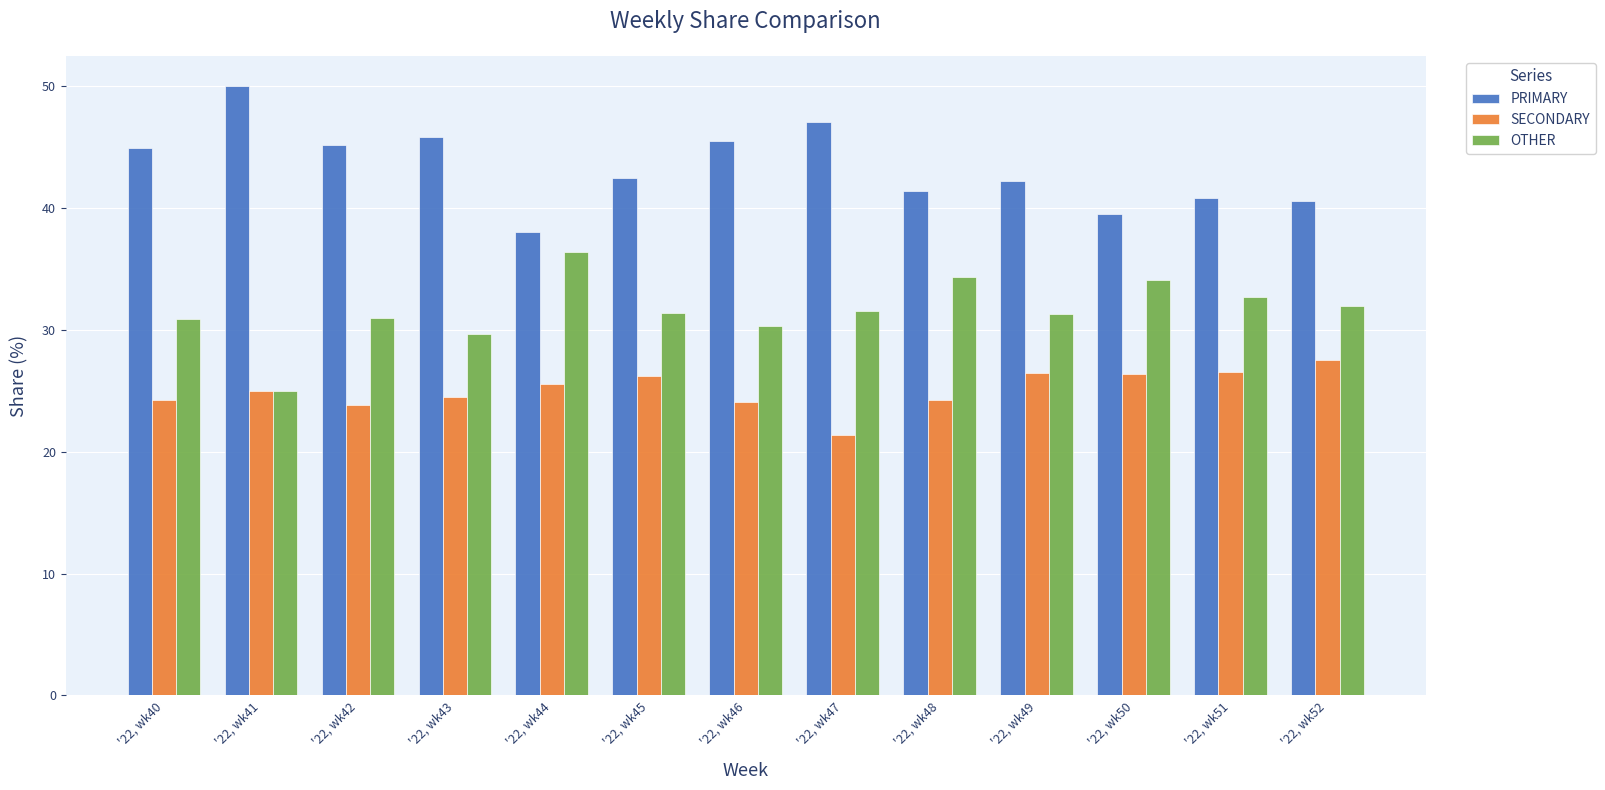

What are all the series names shown in the legend?

PRIMARY, SECONDARY, OTHER